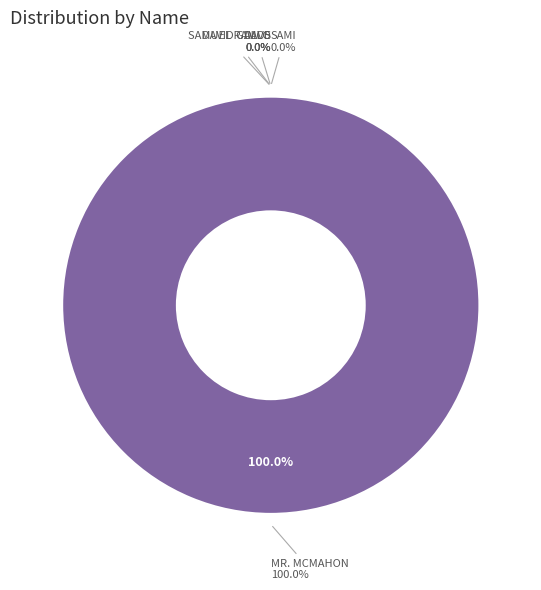

Between DAVE and SAMUEL RAMOS, which is larger?

SAMUEL RAMOS